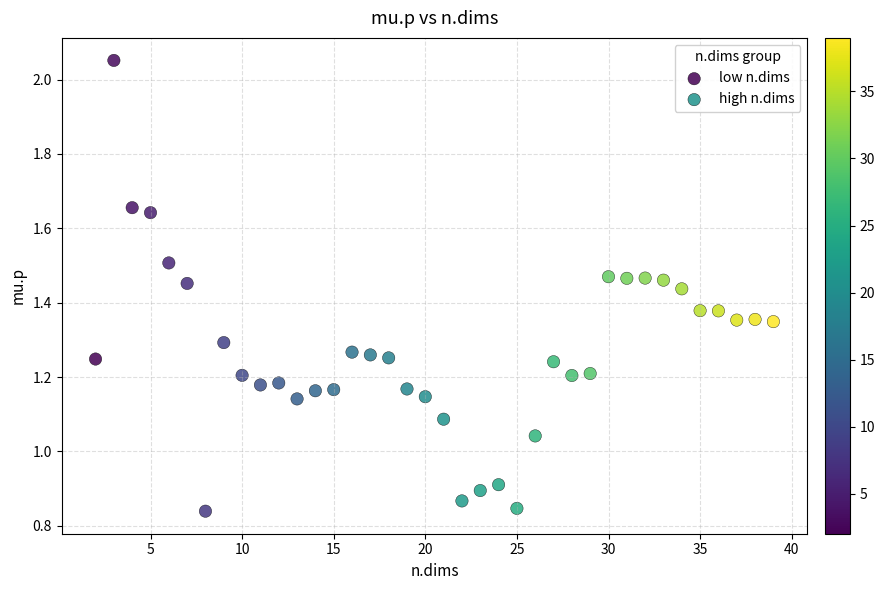

Which series contains the highest Y value?

low n.dims